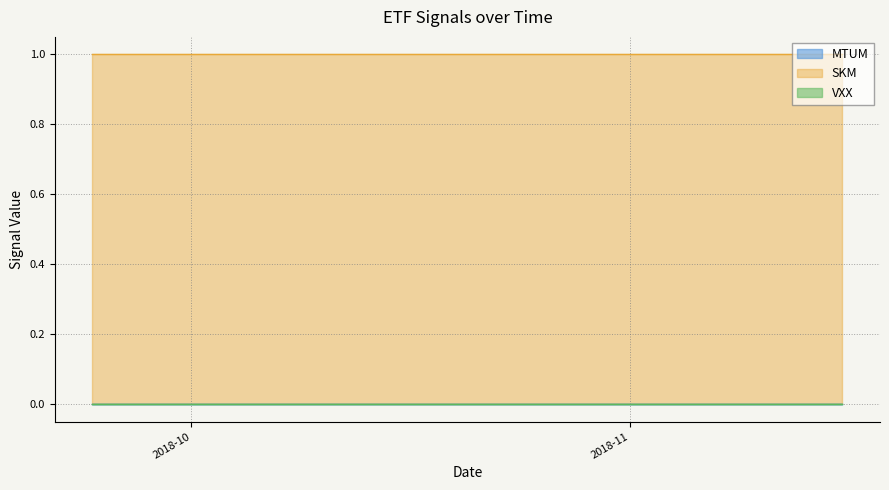

Reading left to right, transcribe all the data shown in this chart.

MTUM: 0	0	0	0	0	0	0	0	0	0	0	0	0	0	0	0	0	0	0	0	0	0	0	0	0	0	0	0	0	0
SKM: 1	1	1	1	1	1	1	1	1	1	1	1	1	1	1	1	1	1	1	1	1	1	1	1	1	1	1	1	1	1
VXX: 0	0	0	0	0	0	0	0	0	0	0	0	0	0	0	0	0	0	0	0	0	0	0	0	0	0	0	0	0	0